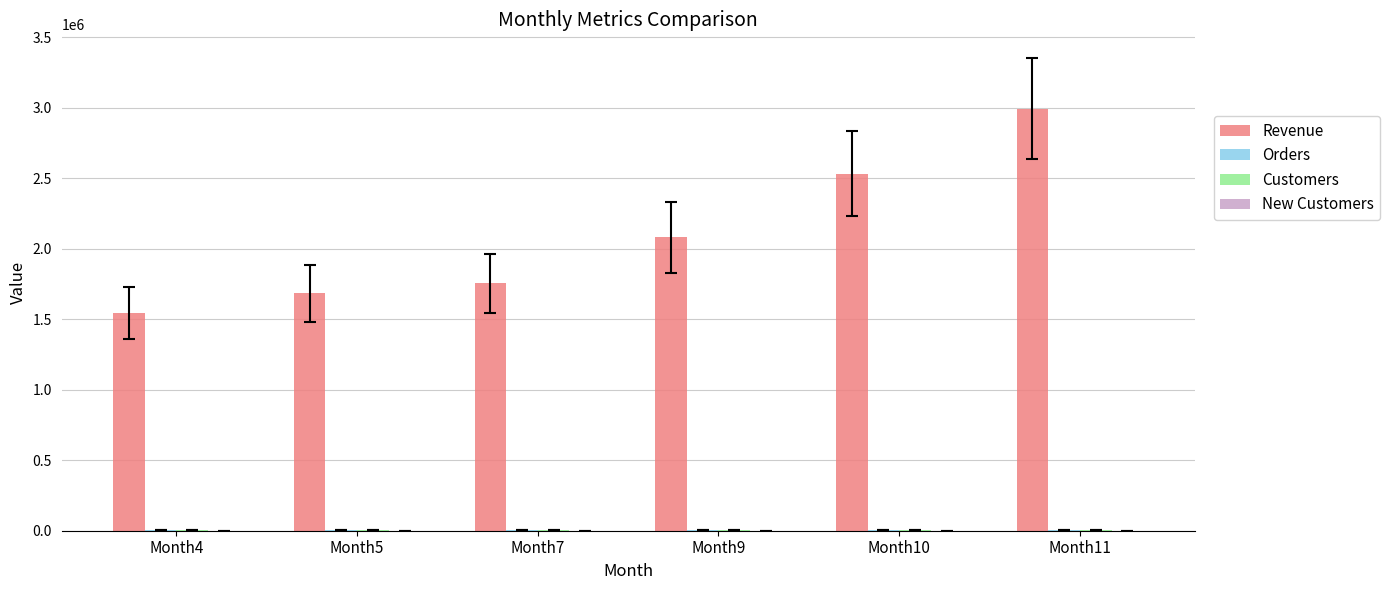

What is the sum of the Revenue values at Month7 and Month9?

3835966